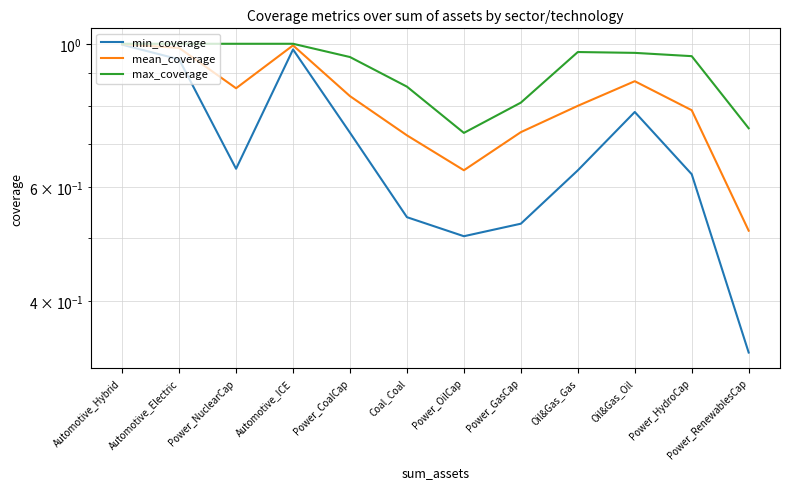

Rank the series at Automotive_Hybrid from lowest to highest value.

min_coverage, mean_coverage, max_coverage